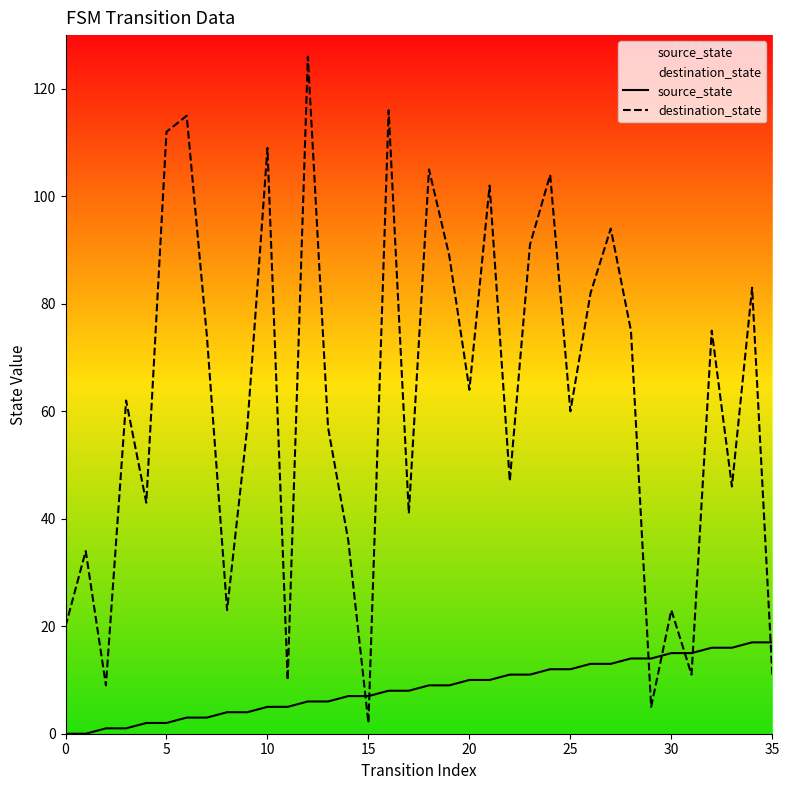

After their last crossing, which series has the higher values: source_state or destination_state?

source_state